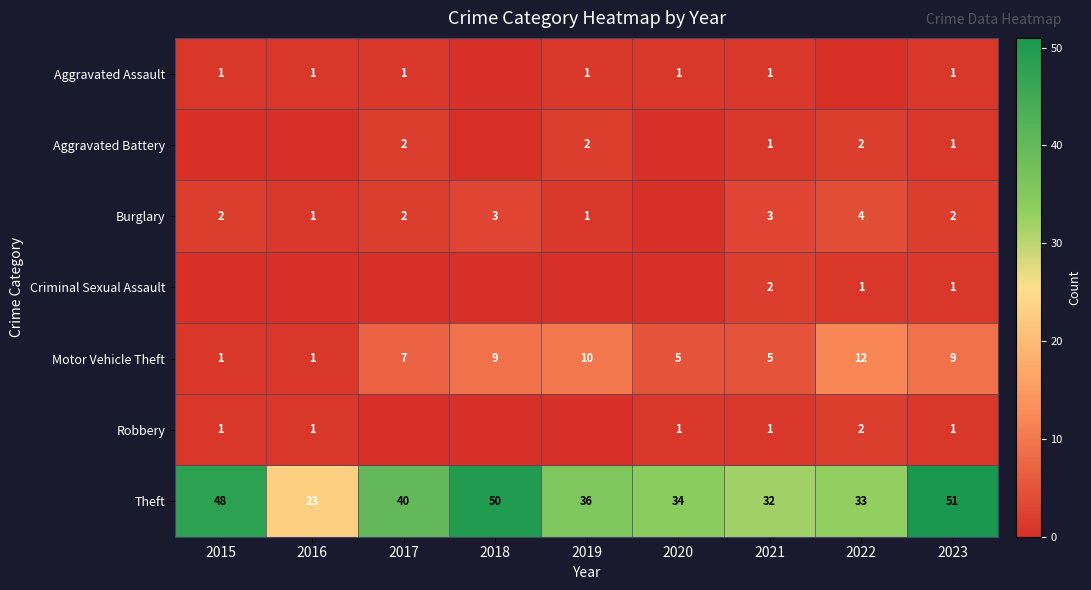

Which has a higher value, 2020 or 2016?

2020